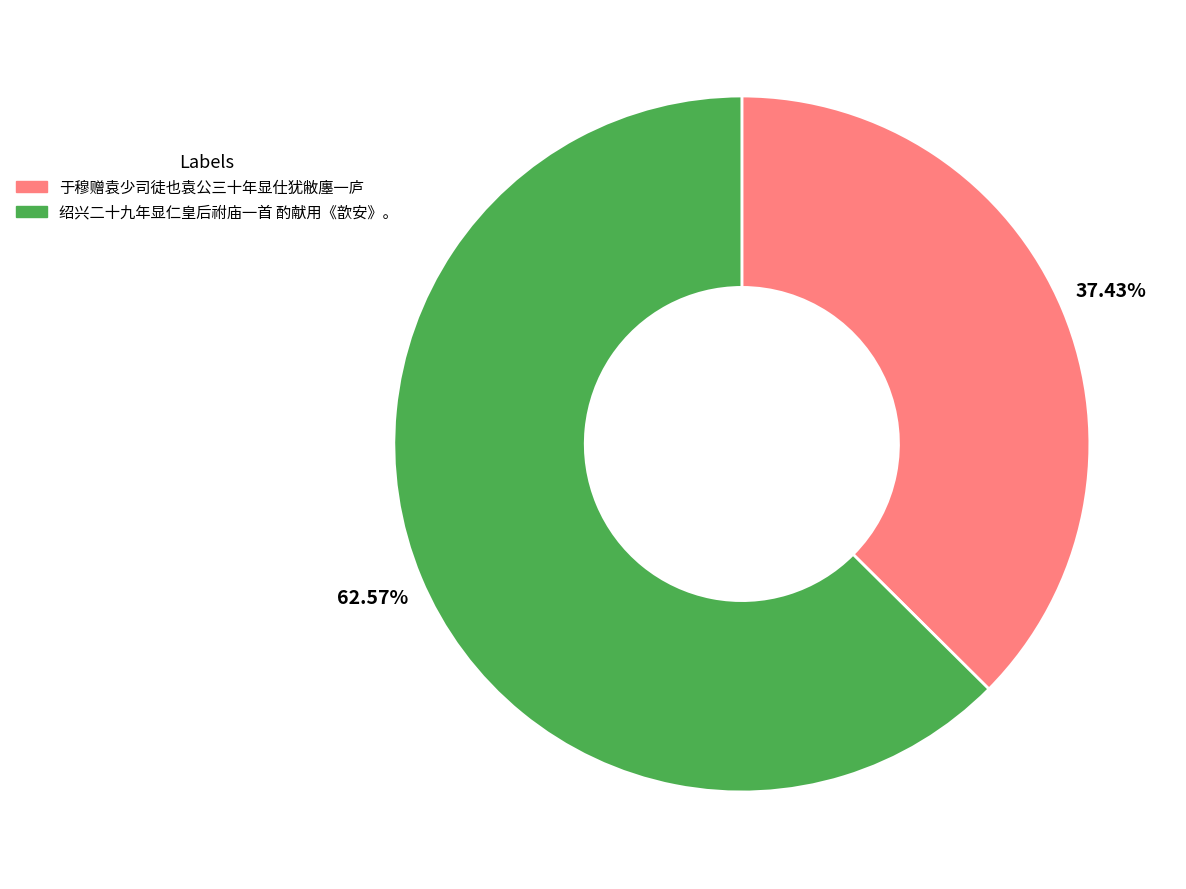

To the nearest percent, what is the combined percentage of 于穆赠袁少司徒也袁公三十年显仕犹敝廛一庐 and 绍兴二十九年显仁皇后祔庙一首 酌献用《歆安》。?

100%